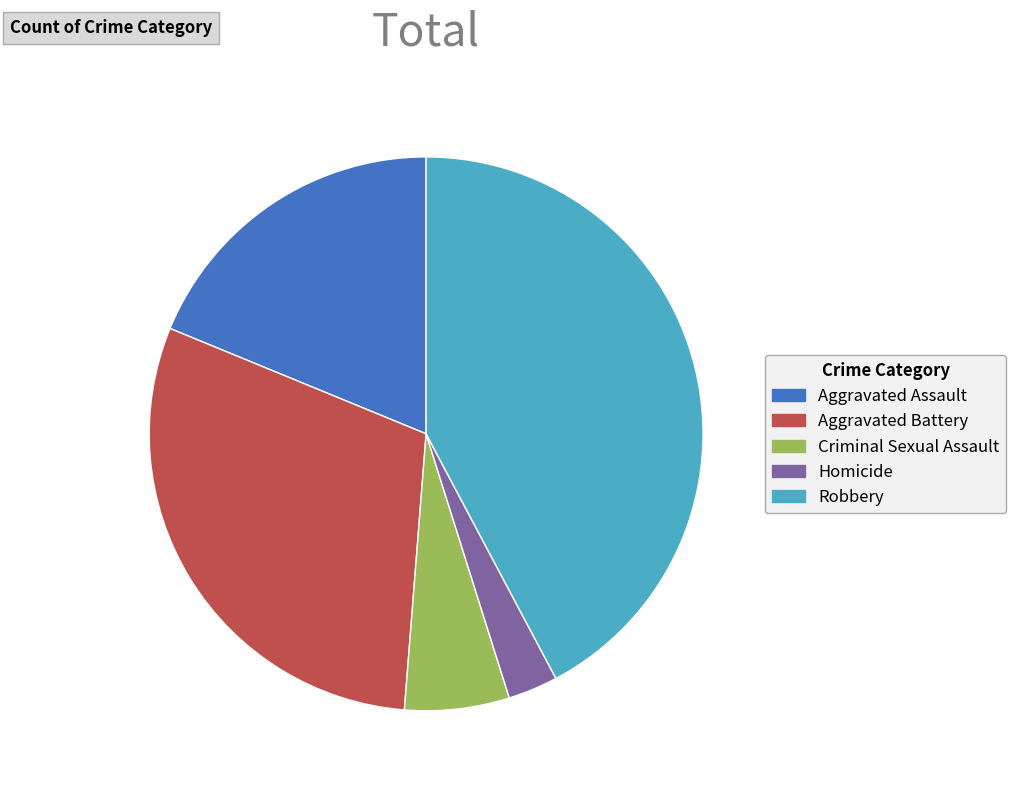

True or false: Aggravated Battery accounts for 30% of the total.

True